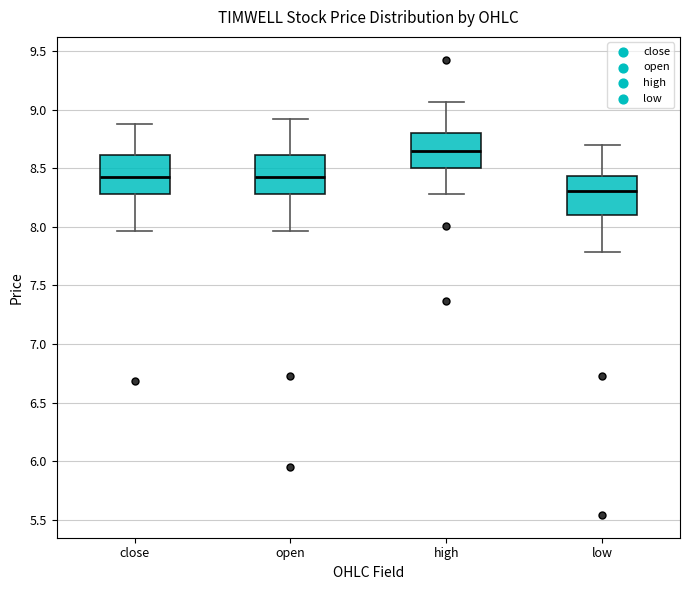

Which box has the lowest median line?

low